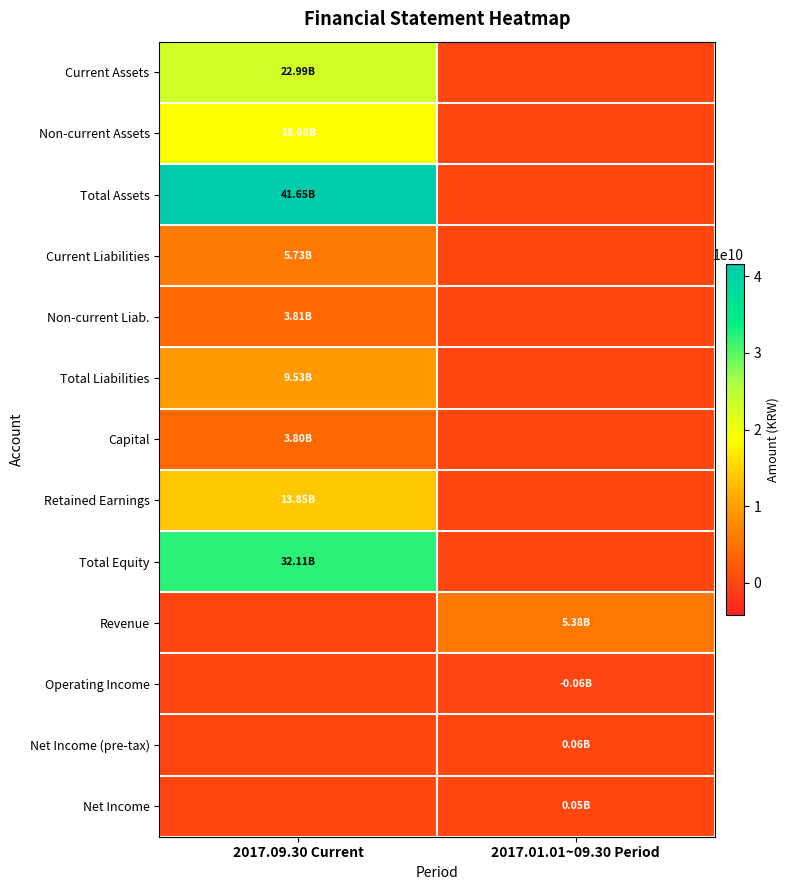

Rank the series by their maximum value, from highest to lowest.

Total Assets, Total Equity, Current Assets, Non-current Assets, Retained Earnings, Total Liabilities, Current Liabilities, Revenue, Non-current Liab., Capital, Net Income (pre-tax), Net Income, Operating Income